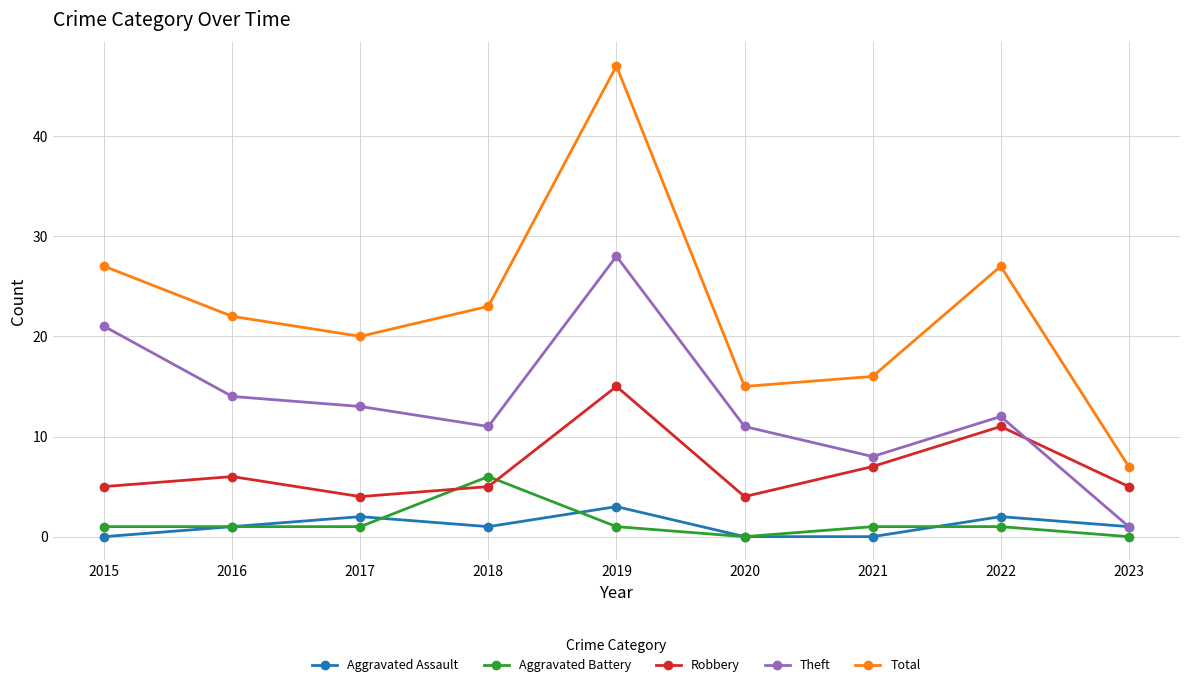

How many data points does each series have?

9